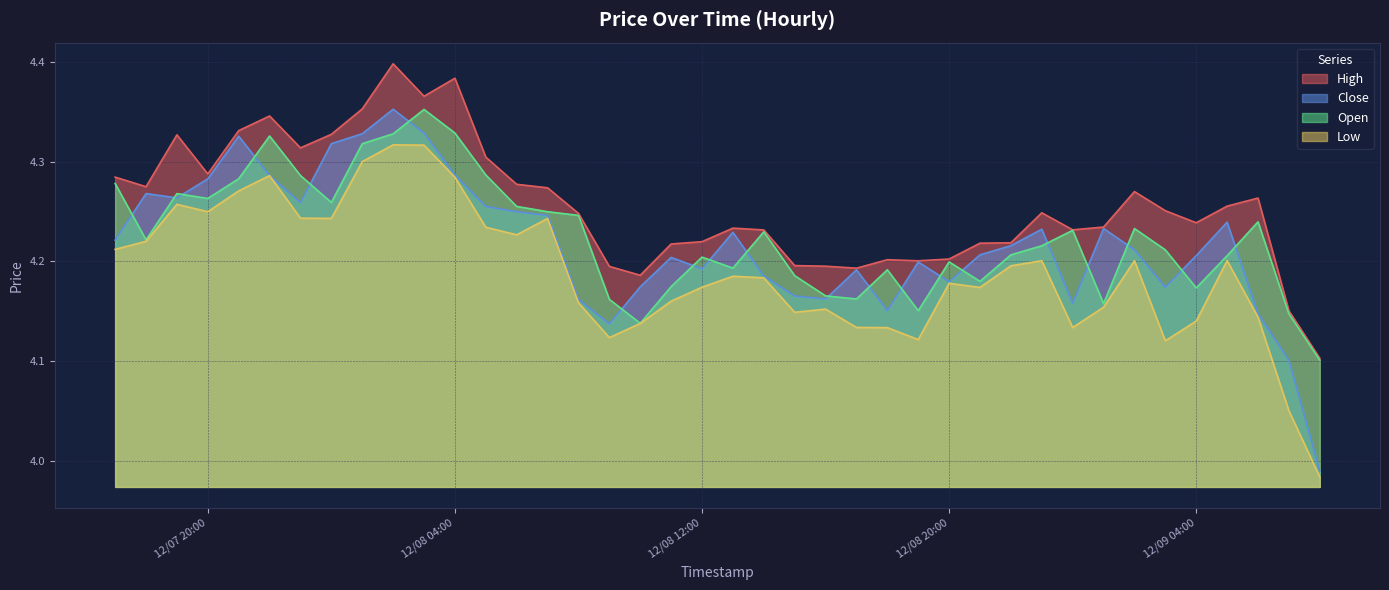

What are all the series names shown in the legend?

High, Close, Open, Low